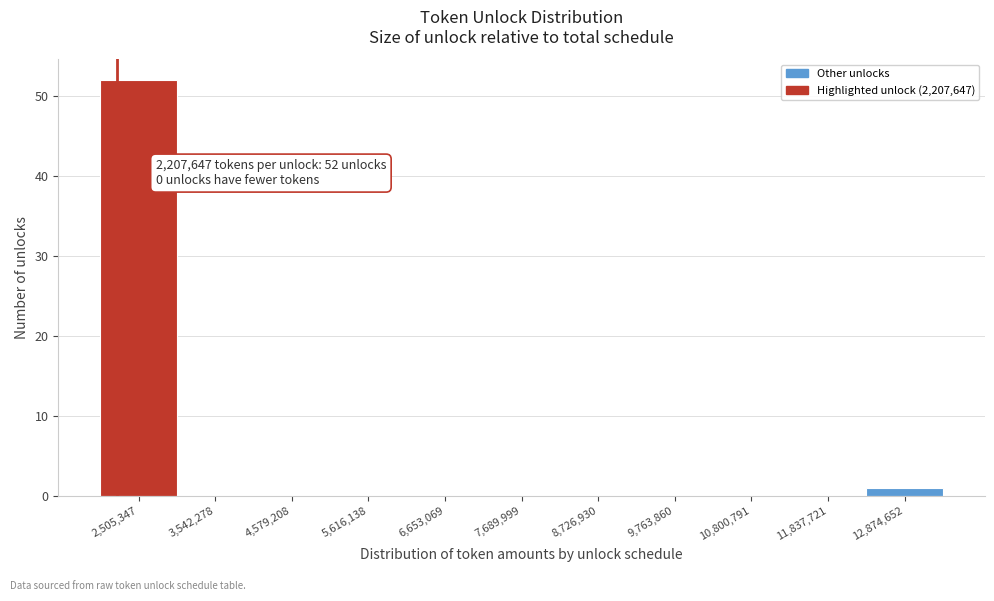

Over which range of the x-axis is the bar tallest?

2000000 to 3000000